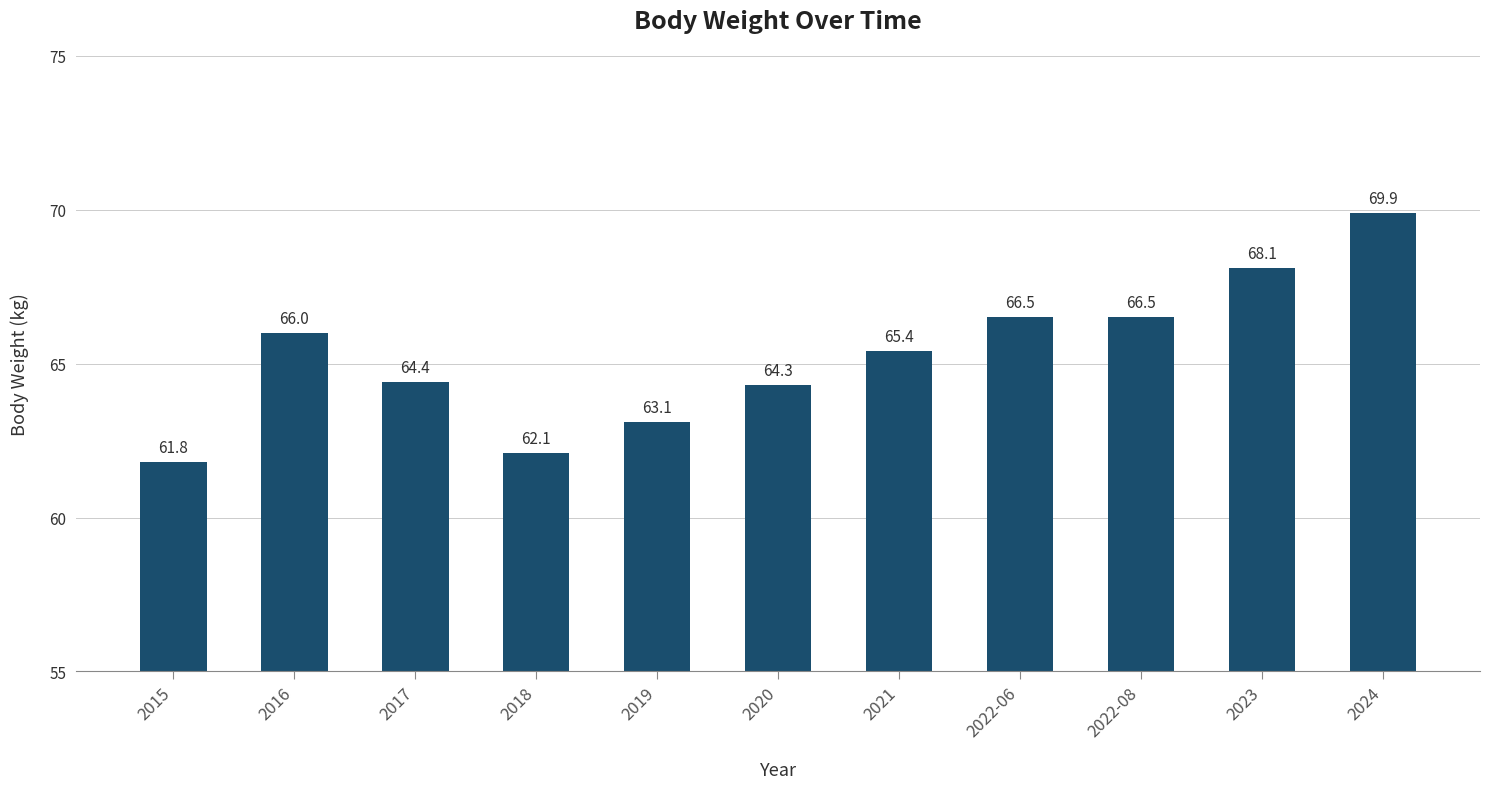

Read the value at 2020.

64.3